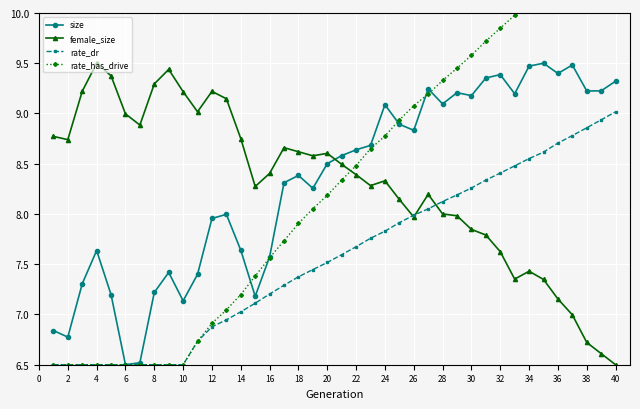

True or false: rate_dr and size intersect in this chart.

False